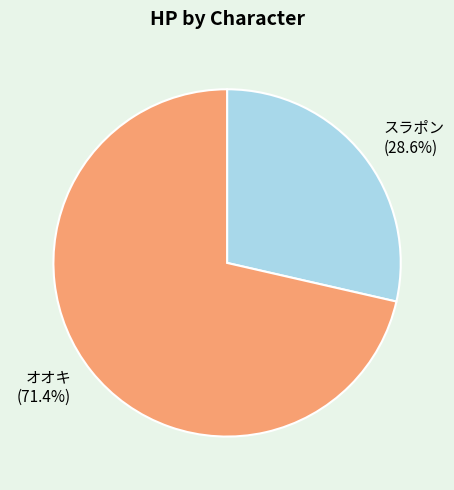

Count the number of slices in the pie.

2